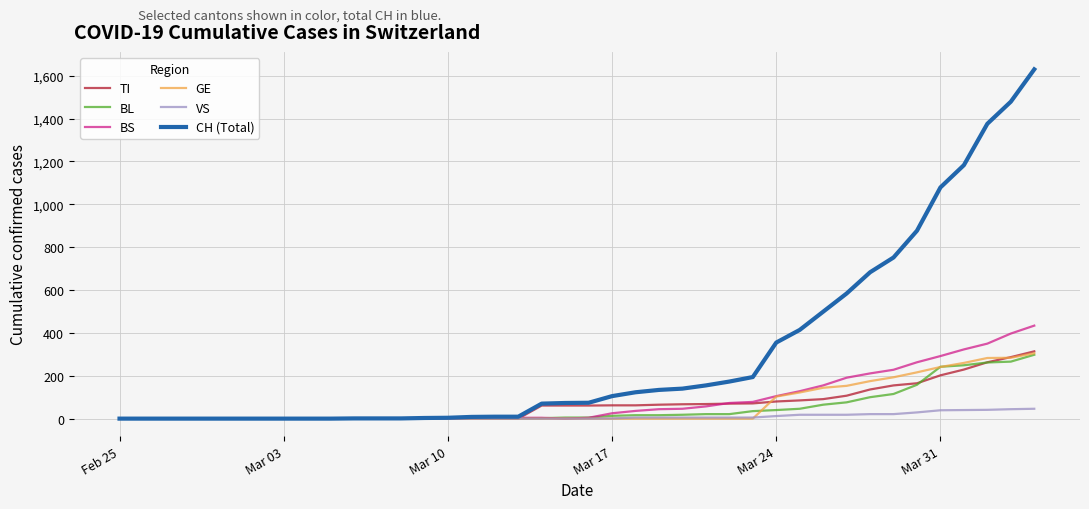

Which series has the widest spread of values?

CH (Total)